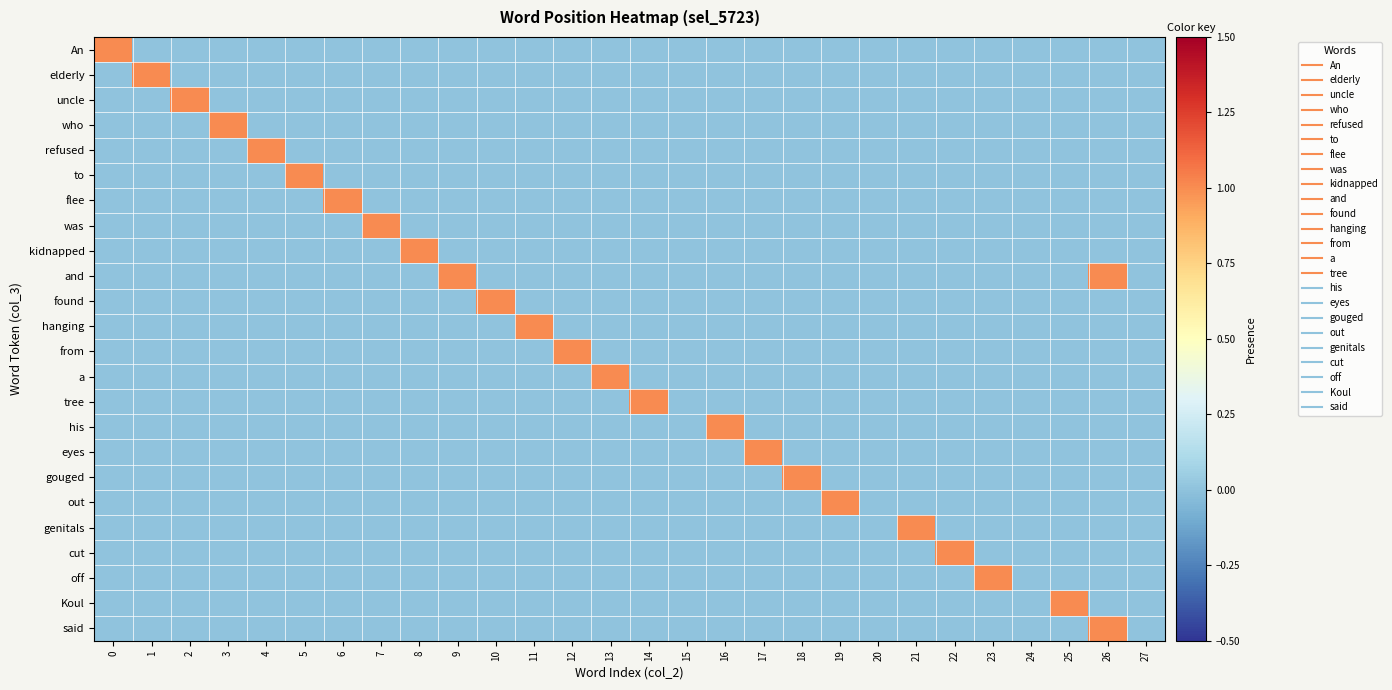

How many data points does each series have?

28